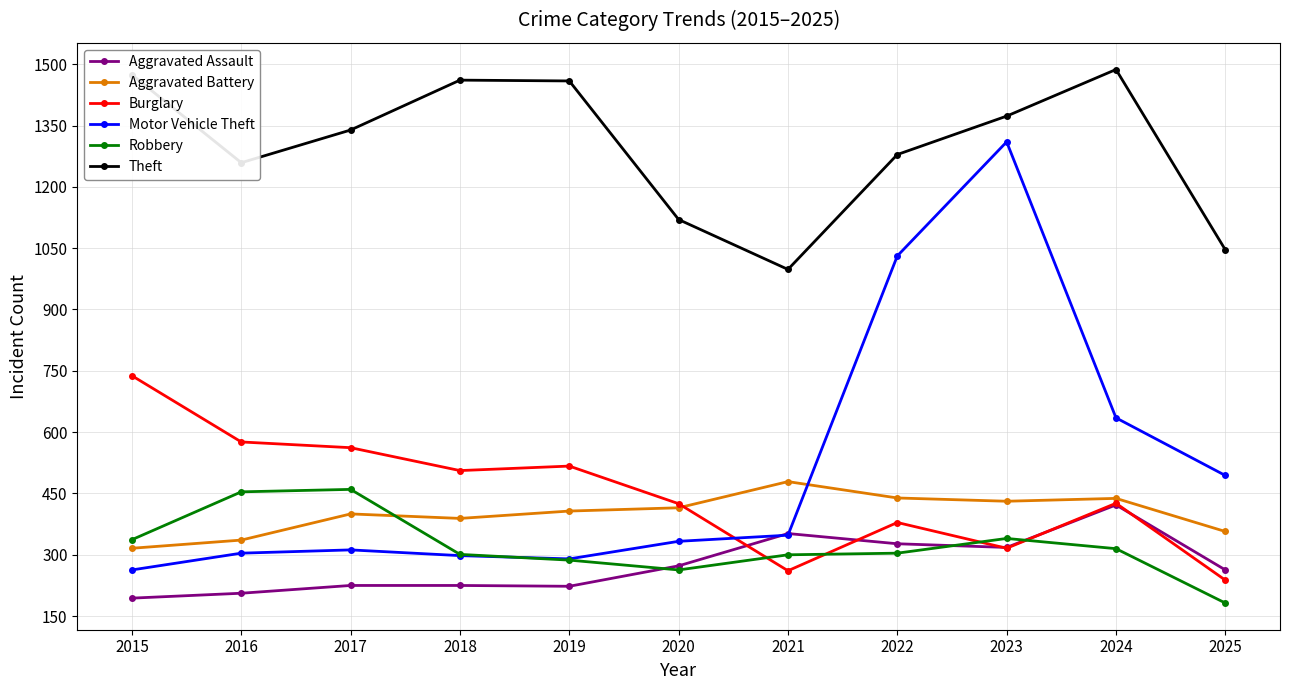

The value of Burglary at 2024 is 88. True or false?

False